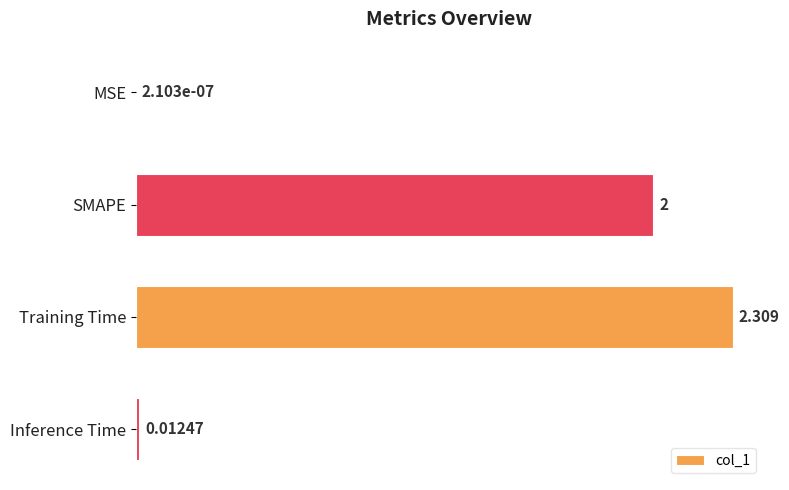

Which category has the highest value across all series?

Training Time